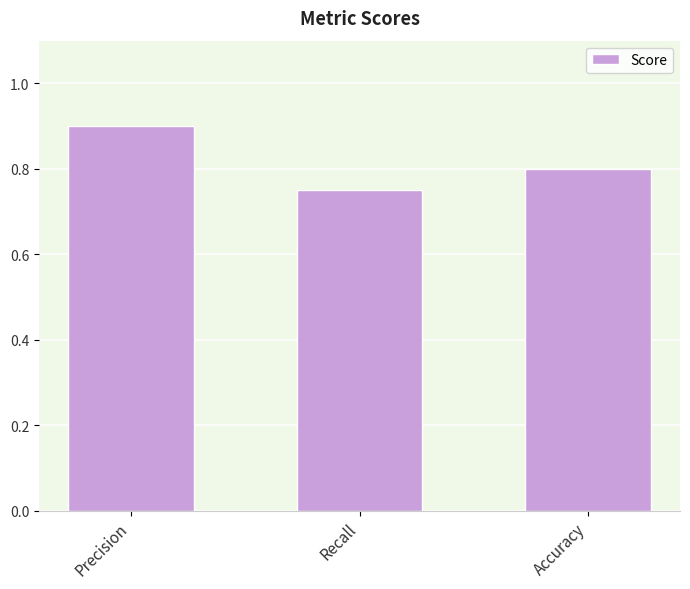

What is the sum of the values at Recall and Accuracy?

1.6